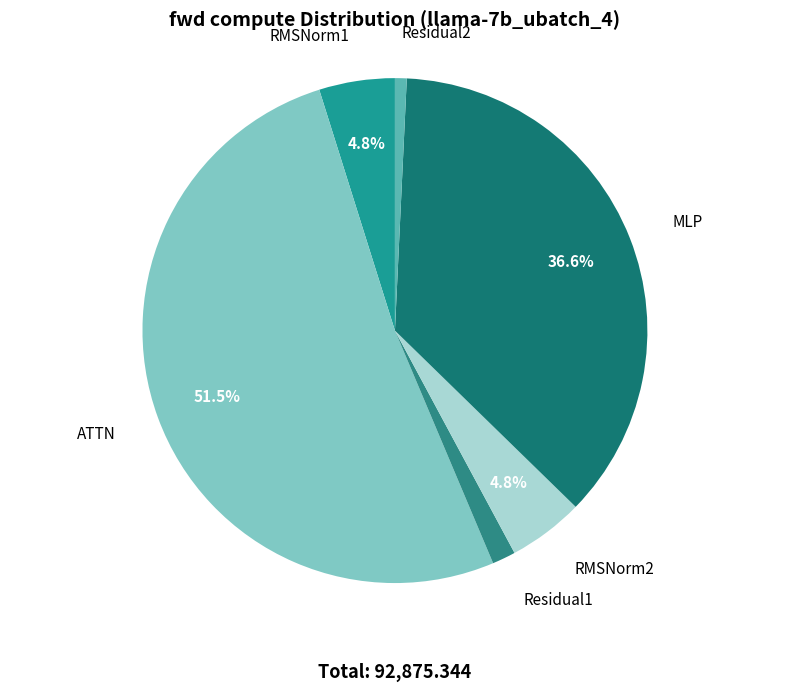

Combined, do Residual2 and Residual1 account for over 50%?

No